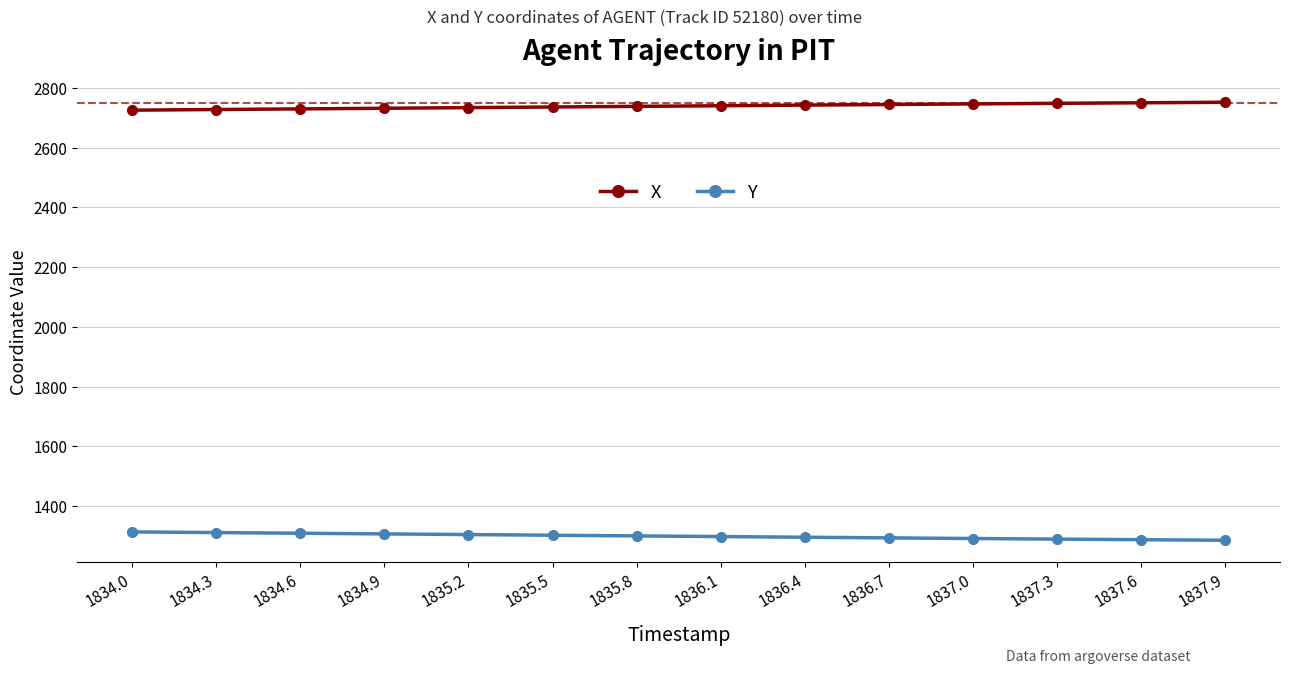

What is the difference between the highest and lowest values at 1835.5?

1432.5